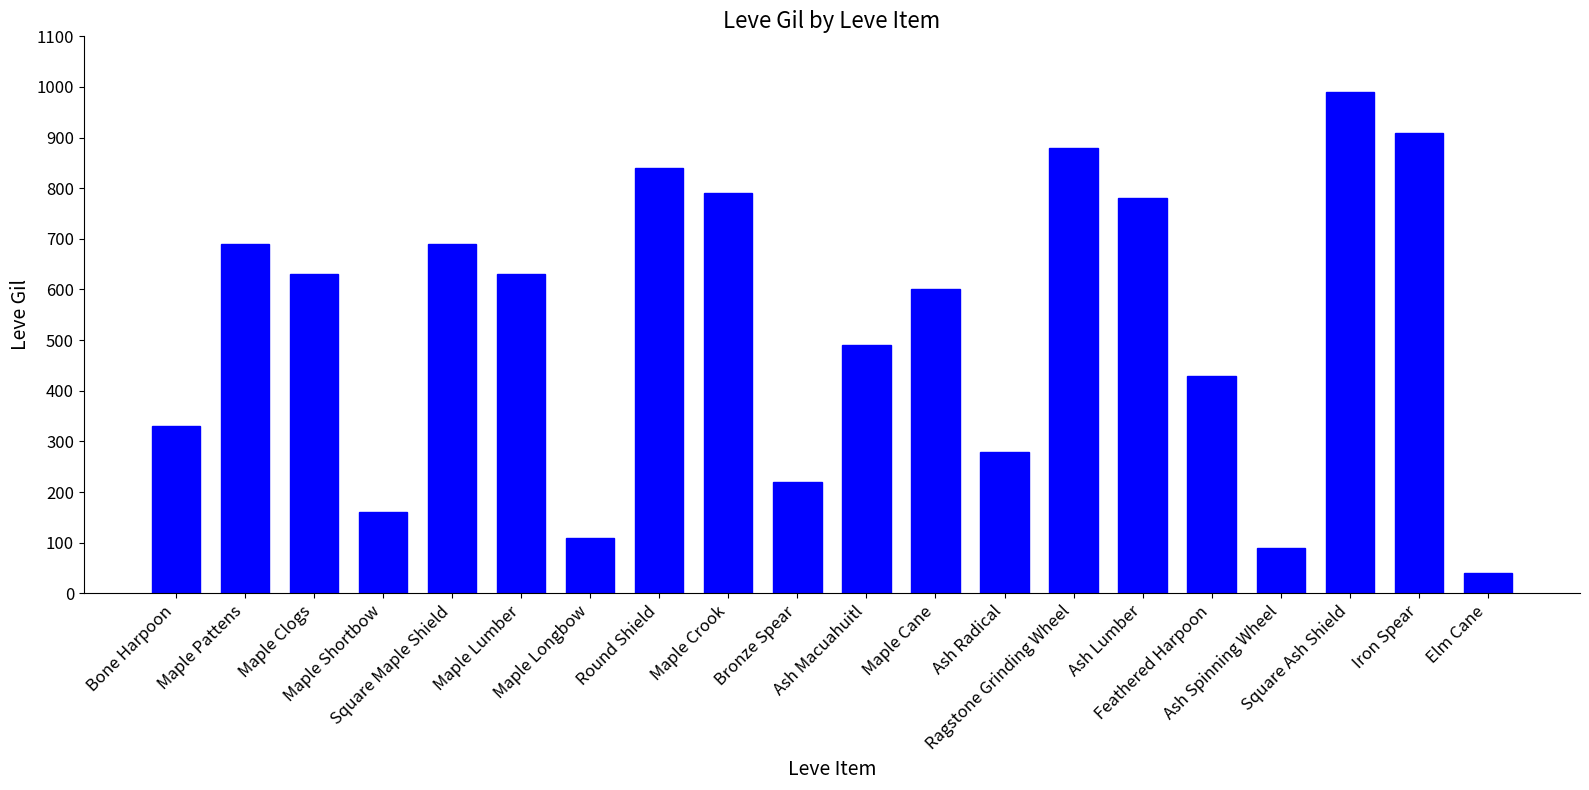

Count the number of categories in the chart.

20